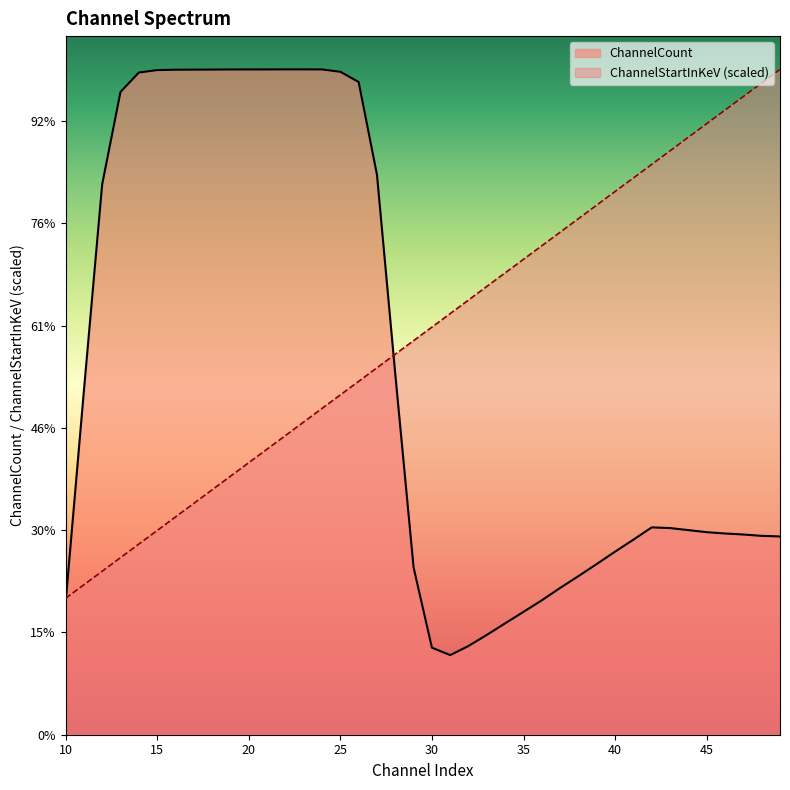

At which category is the sum across all series the highest?

26